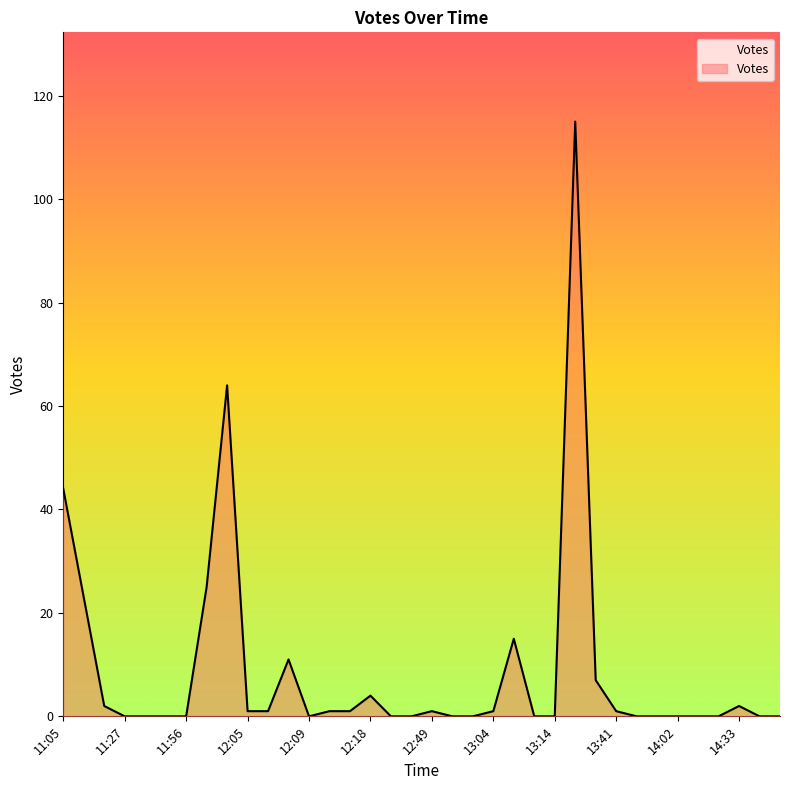

How many lines are shown in the chart?

1